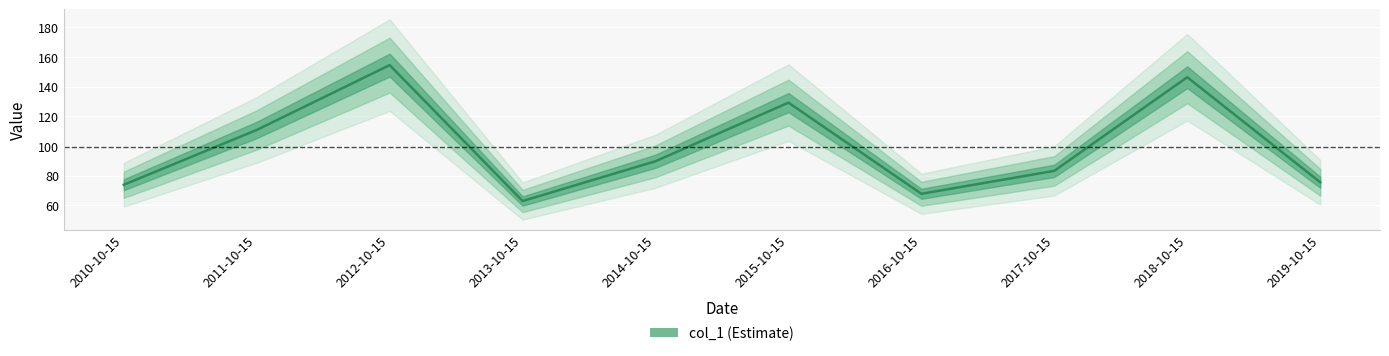

Approximately how many times larger is the value at 2013-10-15 compared to 2010-10-15?

0.9